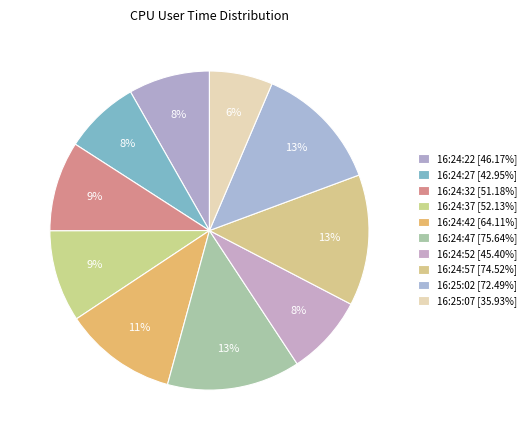

What percentage is NOT represented by 16:24:47?

86.5%